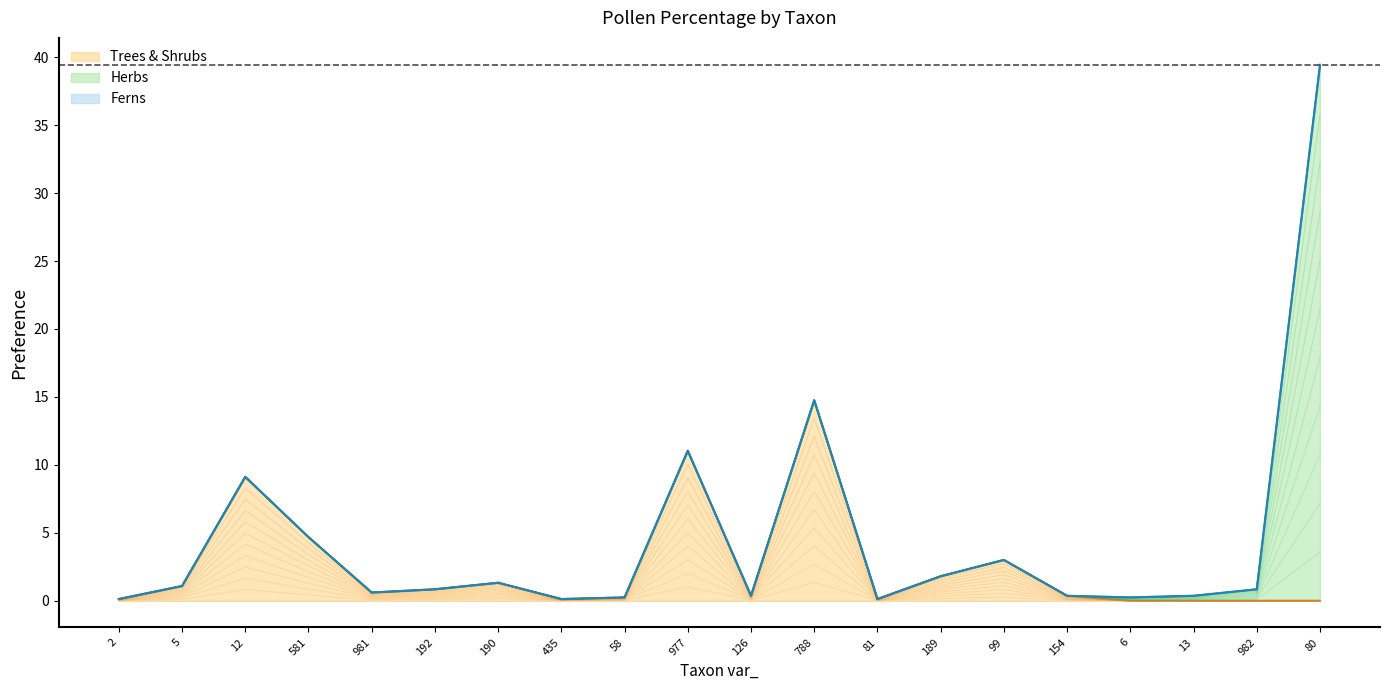

What is the difference between the maximum and minimum values in the Trees & Shrubs series?

14.7